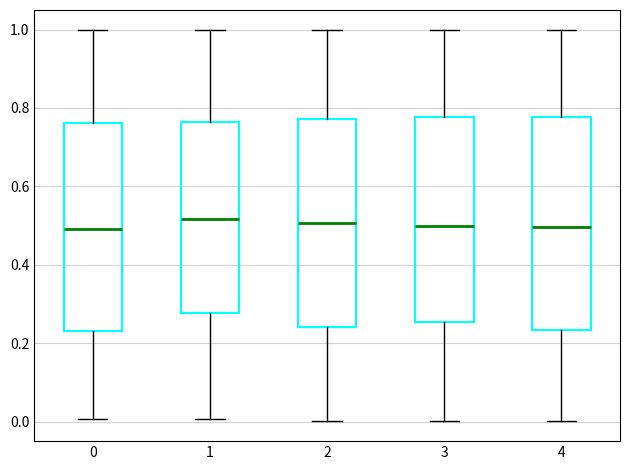

Reading left to right, read every box against the y-axis: the position of its median line, the range the box covers, and the ends of its whiskers. The values are not printed on the chart, so give them approximately, as read against the axis.

0: median 0.50, box 0.24 to 0.76, whiskers 0.00 to 1.00
1: median 0.52, box 0.28 to 0.76, whiskers 0.00 to 1.00
2: median 0.50, box 0.24 to 0.78, whiskers 0.00 to 1.00
3: median 0.50, box 0.26 to 0.78, whiskers 0.00 to 1.00
4: median 0.50, box 0.24 to 0.78, whiskers 0.00 to 1.00